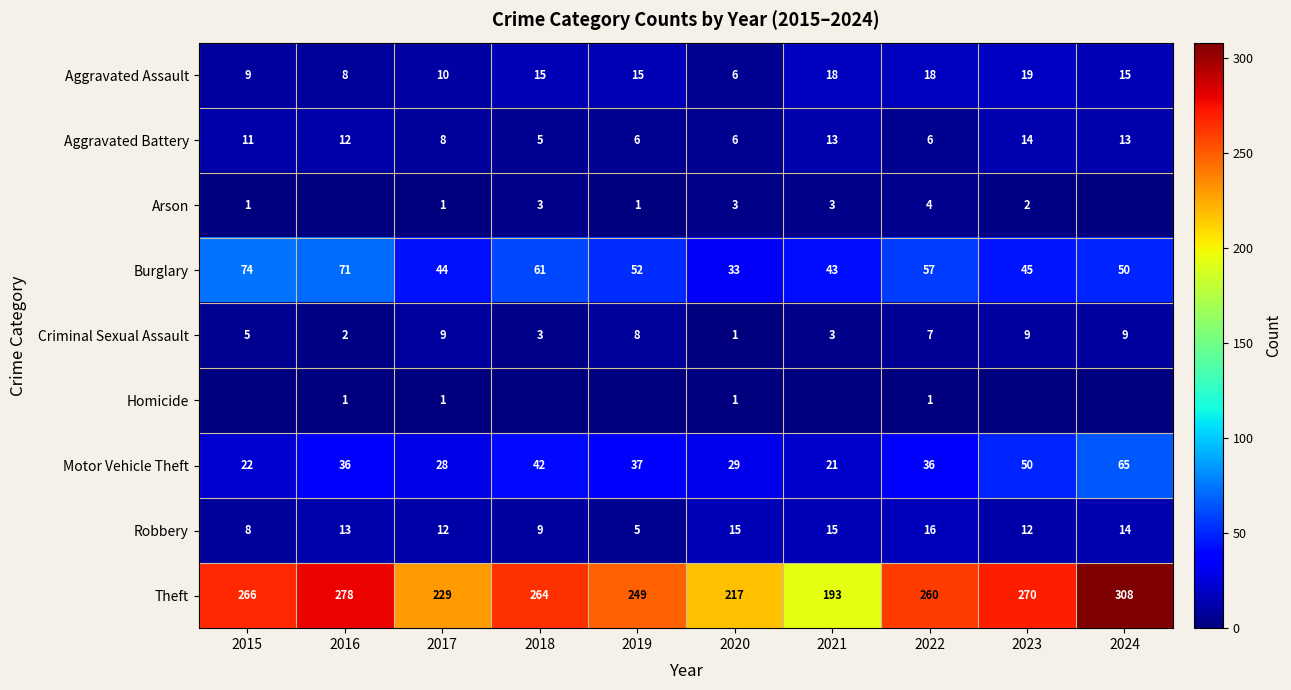

What is the difference between the highest and lowest values at 2018?

264